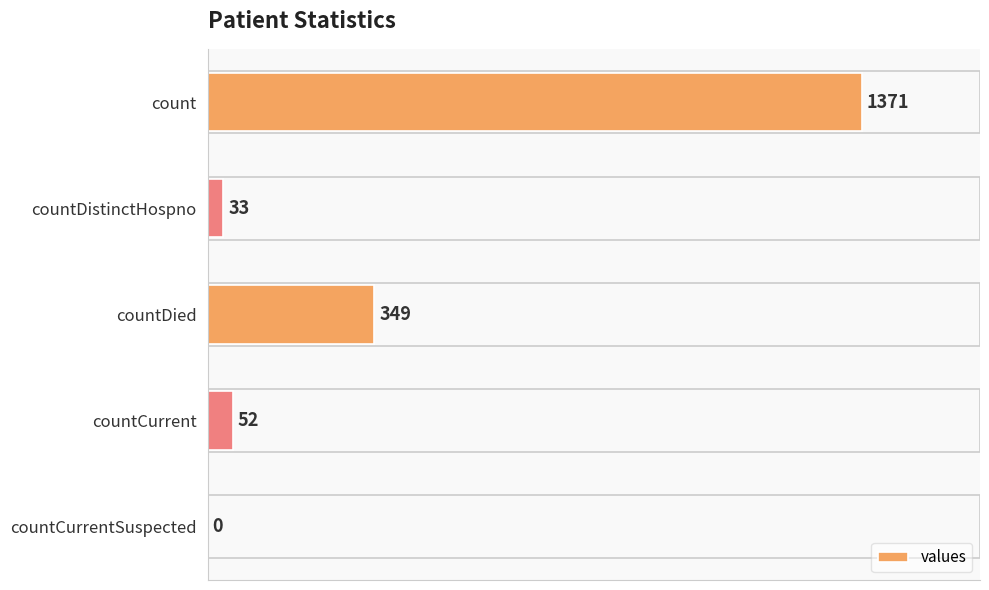

At which label is the value closest to 685?

countDied